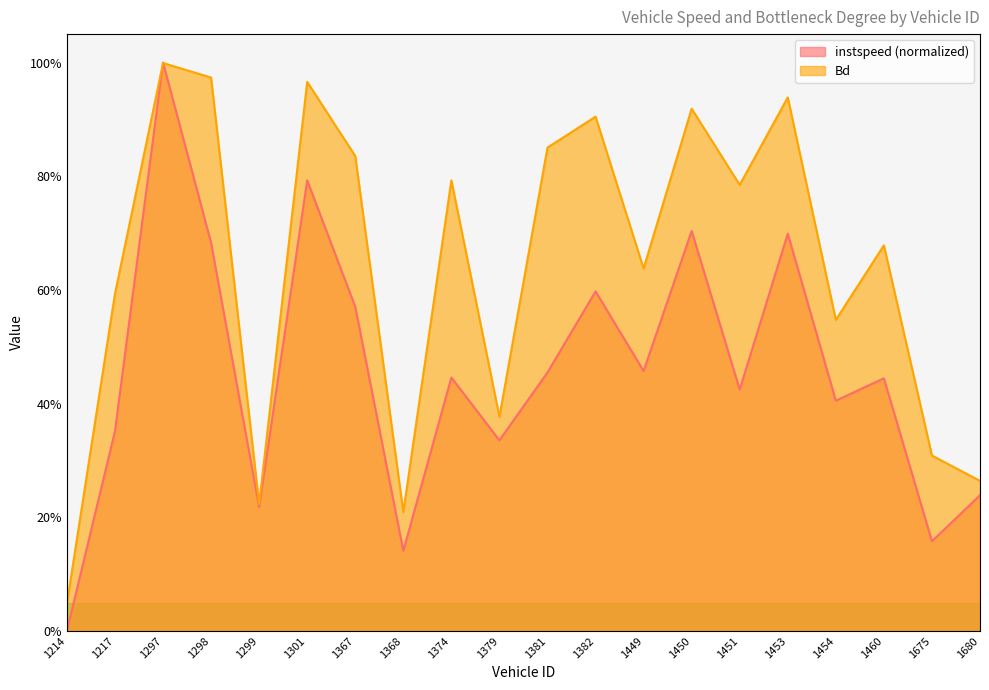

What are all the series names shown in the legend?

instspeed (normalized), Bd